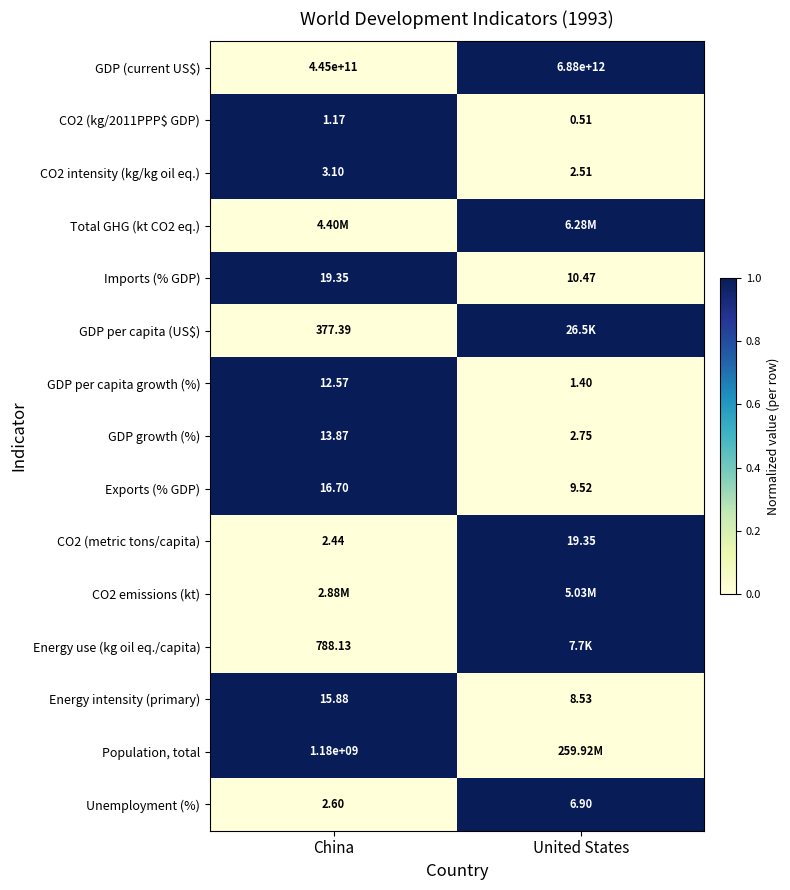

How many series are shown in this chart?

15